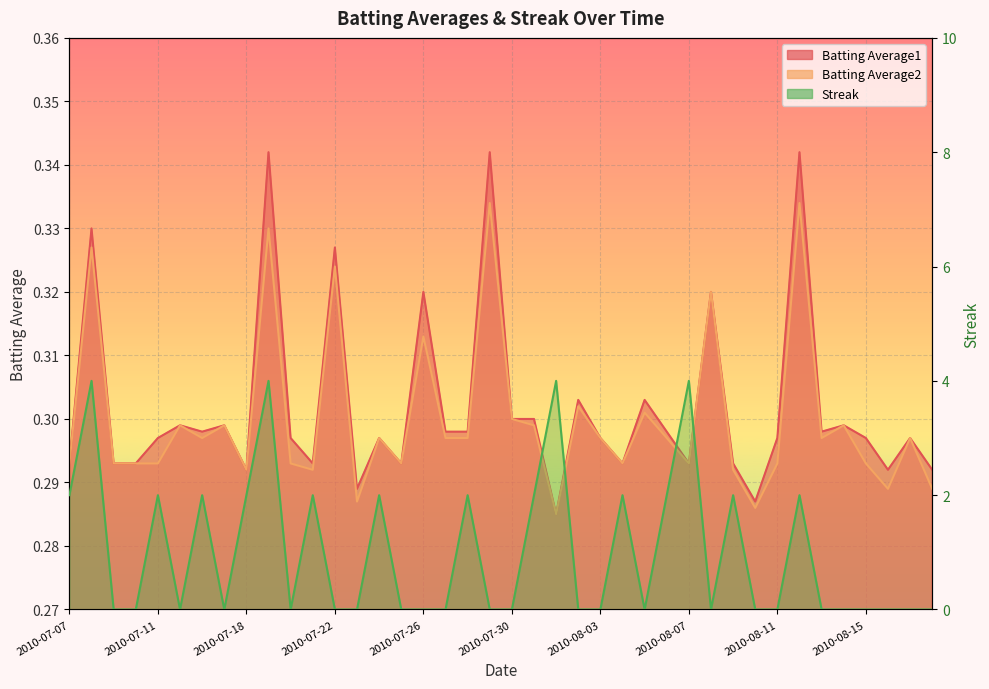

True or false: Batting Average2 and Batting Average1 intersect in this chart.

False